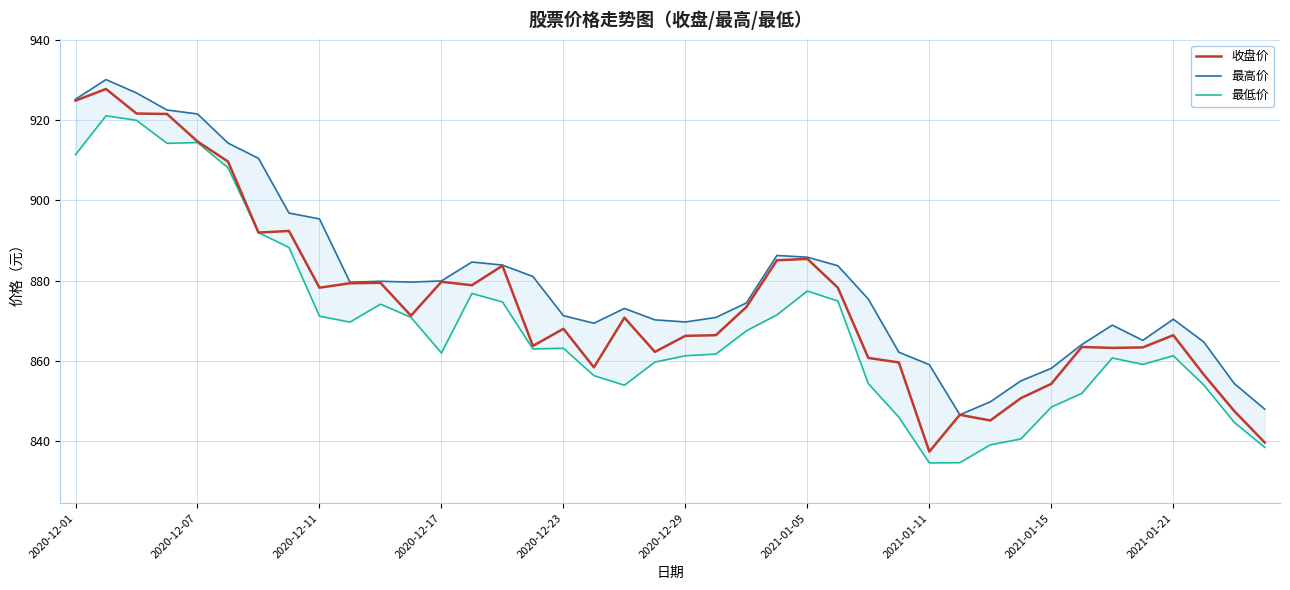

What is the highest value of the 收盘价 series?

927.7